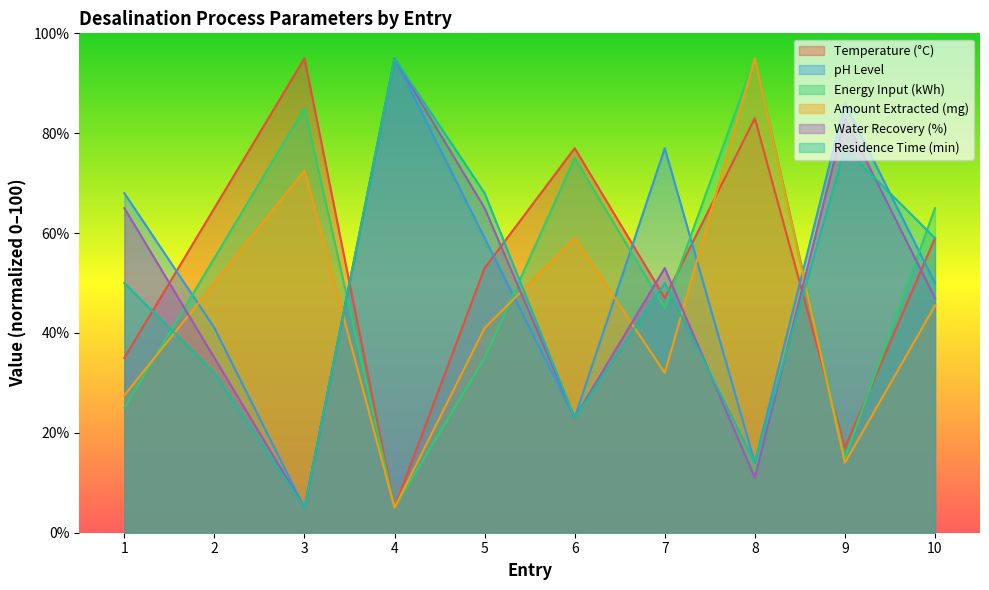

Which series ends up on top after the final intersection of Amount Extracted (mg) and Energy Input (kWh)?

Energy Input (kWh)